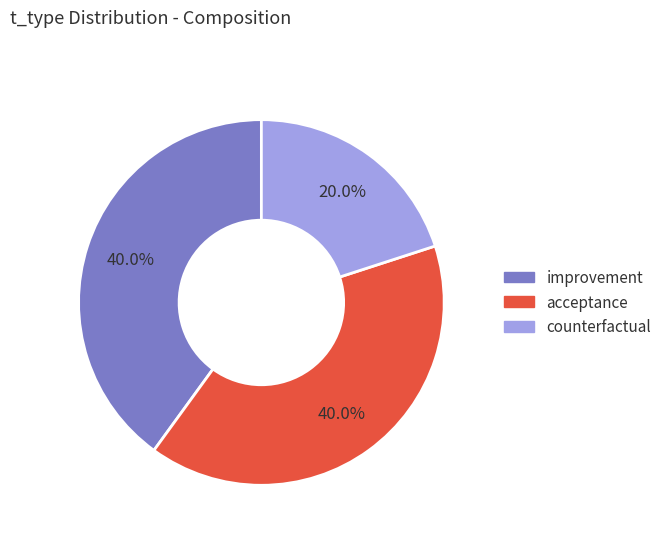

Is there any slice that represents more than half of the pie?

No